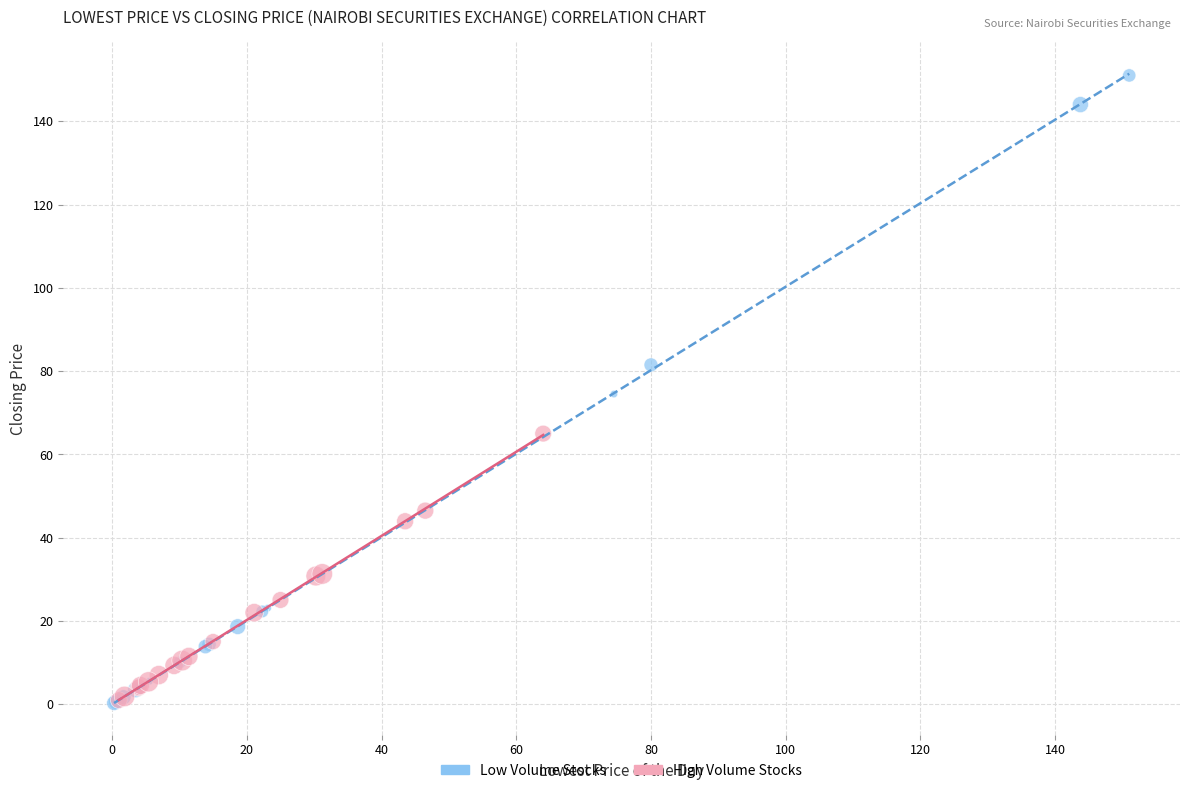

Which series has the largest Y range (max minus min)?

Low Volume Stocks